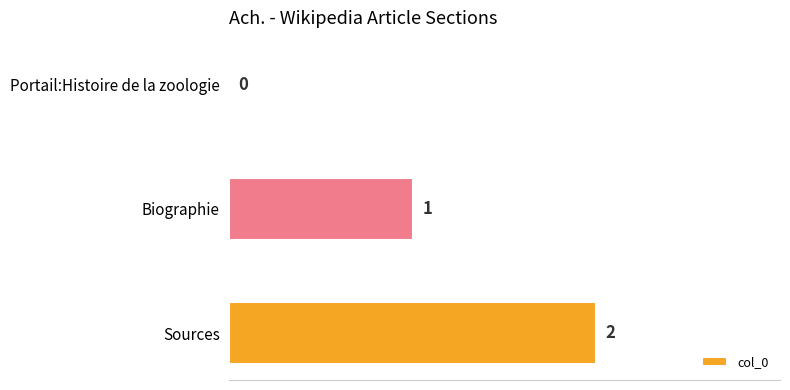

Count the values in the range 0 to 2.

3